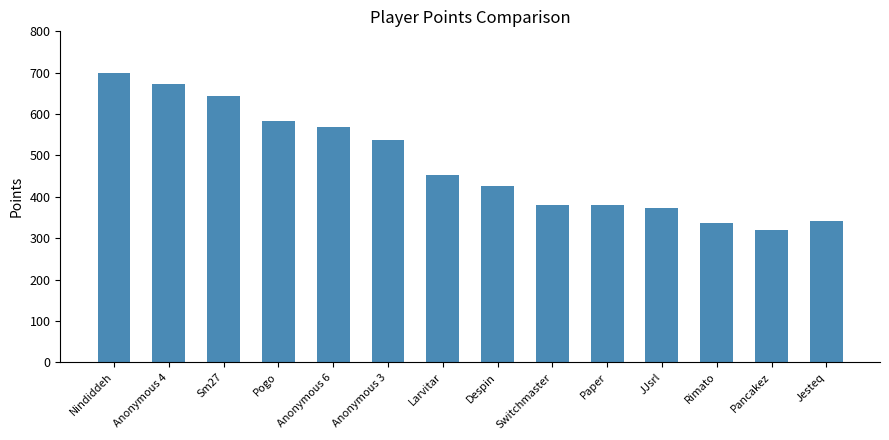

True or false: the data shows 947 at Anonymous 3.

False